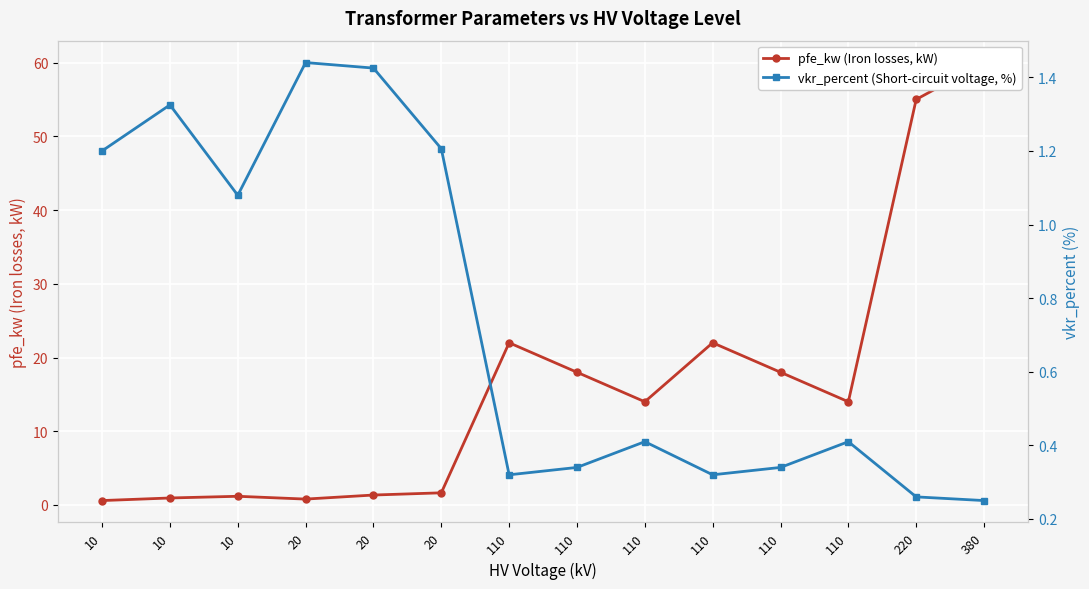

Is the value of vkr_percent (Short-circuit voltage, %) at 110 greater than the value of pfe_kw (Iron losses, kW) at 110?

No